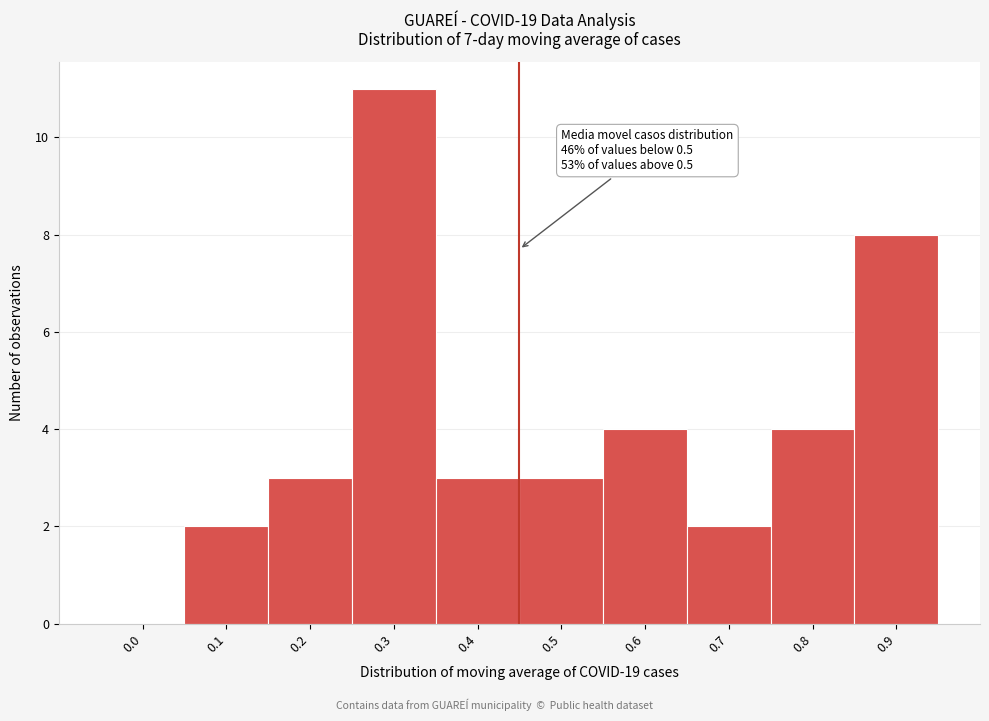

Reading left to right, extract all data points from this chart.

0.0=0	0.1=2	0.2=3	0.3=11	0.4=3	0.5=3	0.6=4	0.7=2	0.8=4	0.9=8